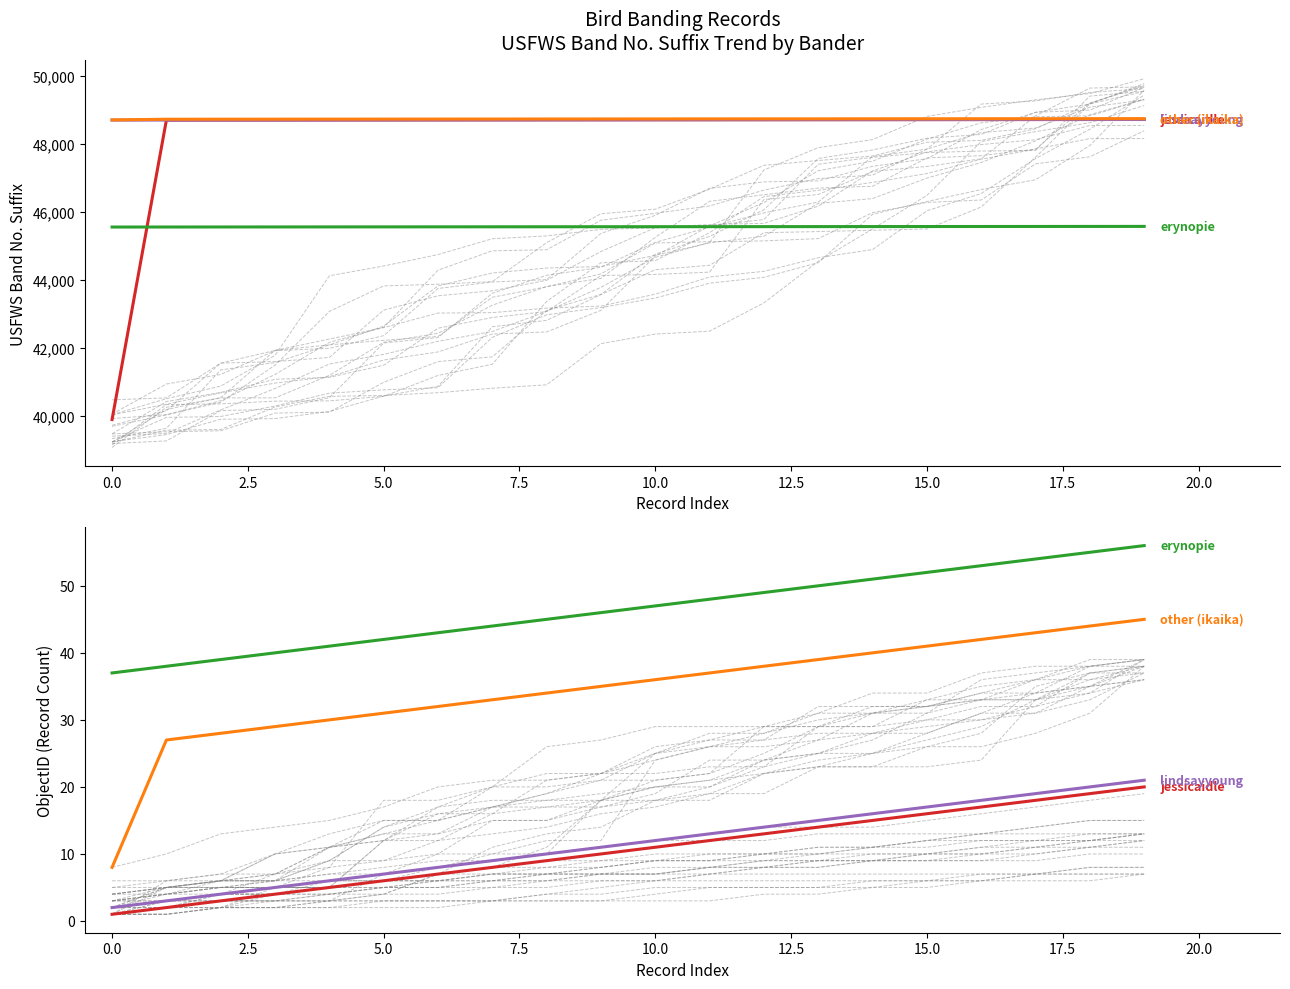

What is the greatest value displayed?

56